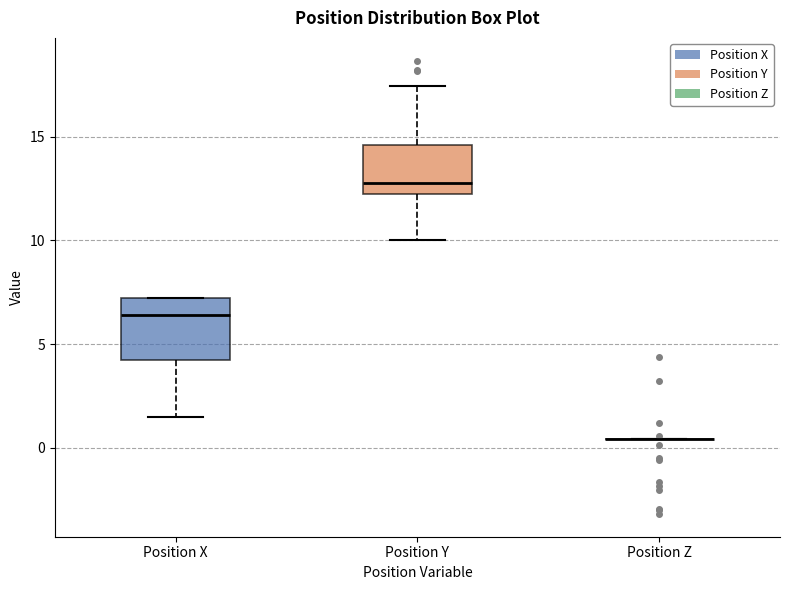

Where does the upper whisker of the box for Position Y end on the y-axis? The values are not printed on the chart, so give them approximately, as read against the axis.

17.5